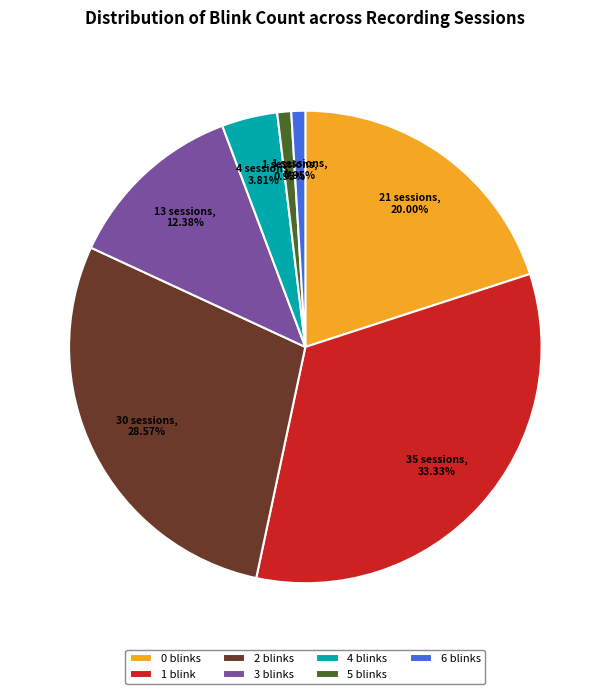

Is 3 the majority of the pie?

No